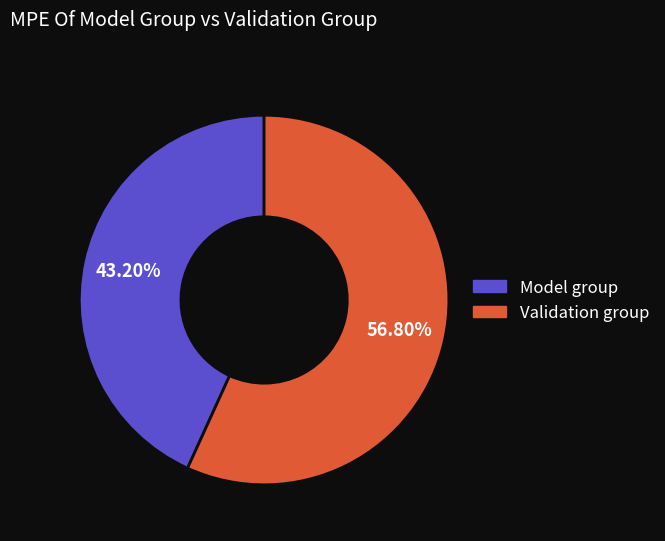

Count the number of slices in the pie.

2